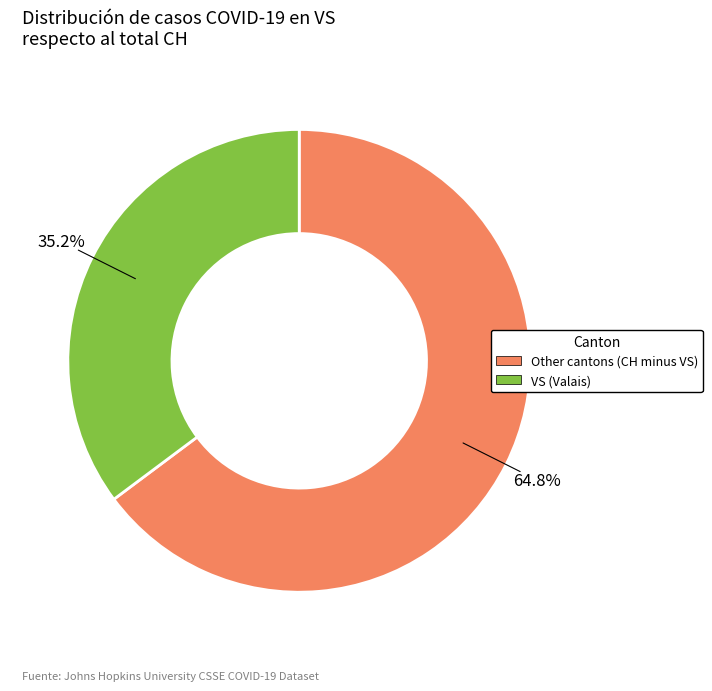

Is there a majority slice in this chart?

Yes